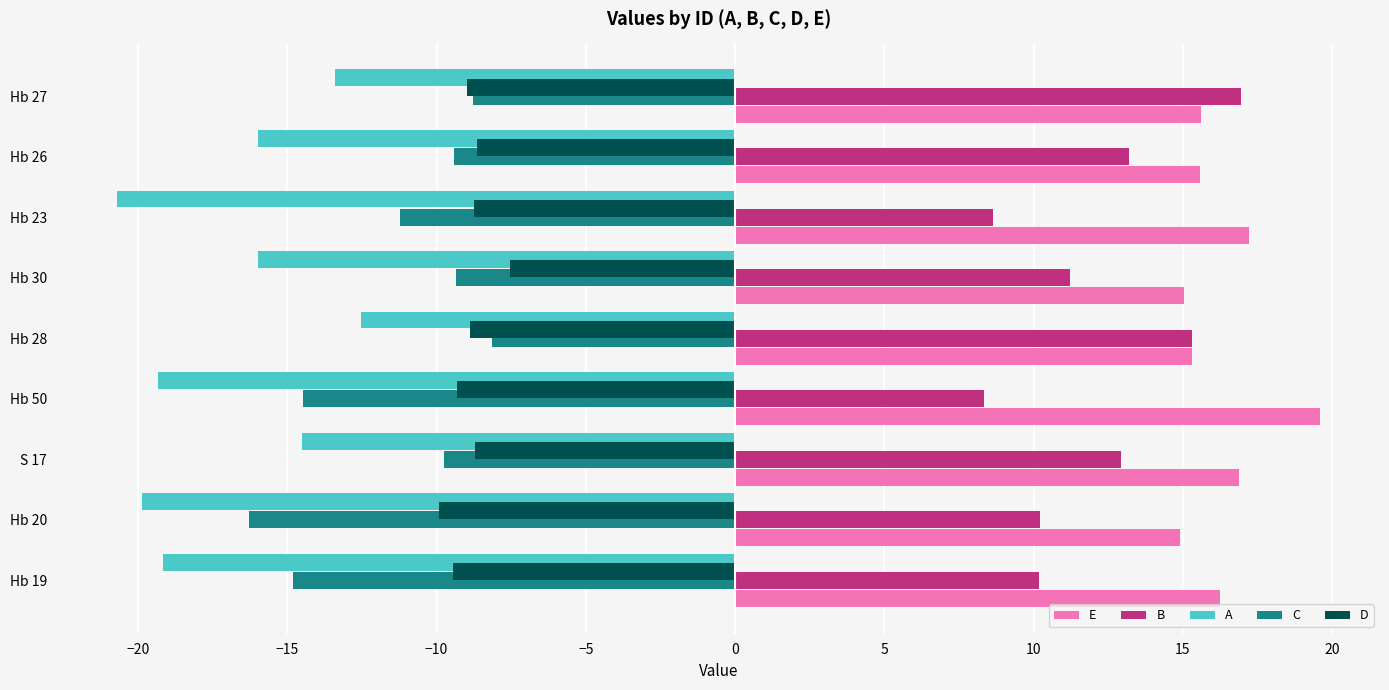

Which series has the largest range (max minus min)?

B